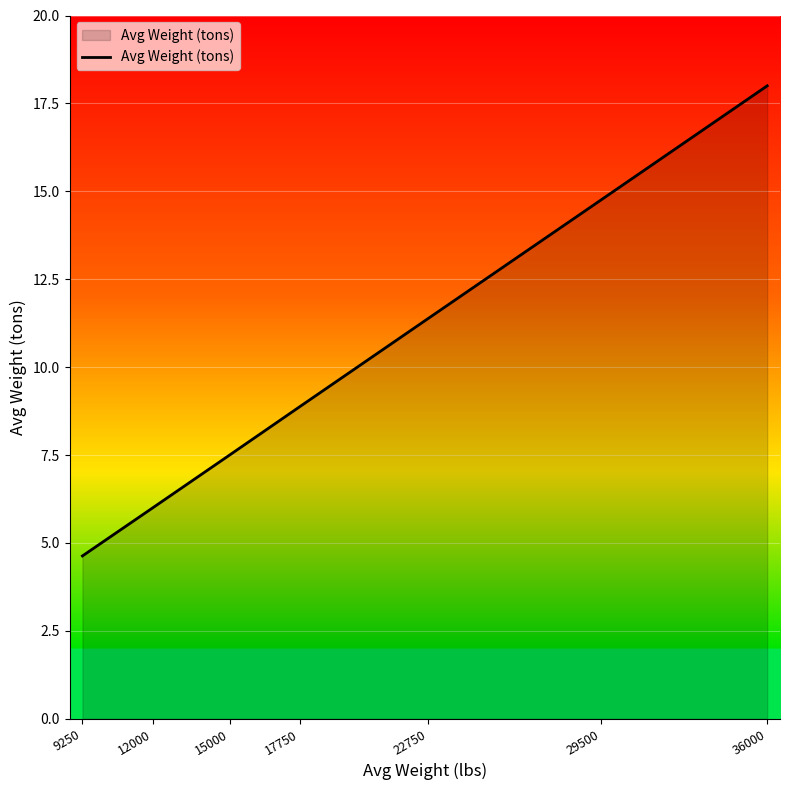

True or false: the data has more than 1 interior local peaks.

False